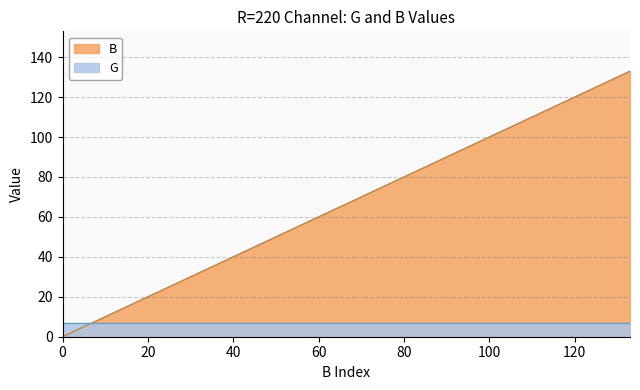

True or false: the data has more than 1 interior local peaks.

False